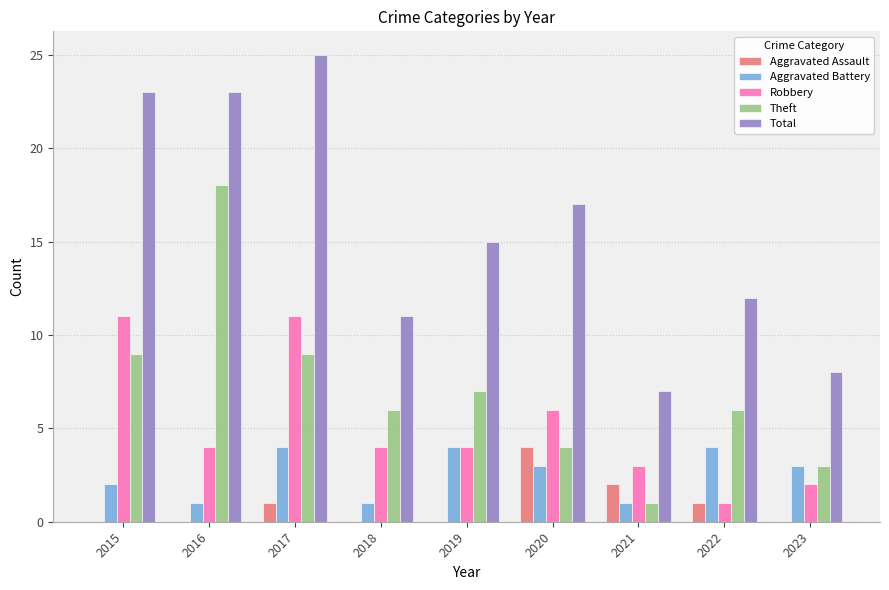

Is it true that Aggravated Battery equals 2 at 2015?

True